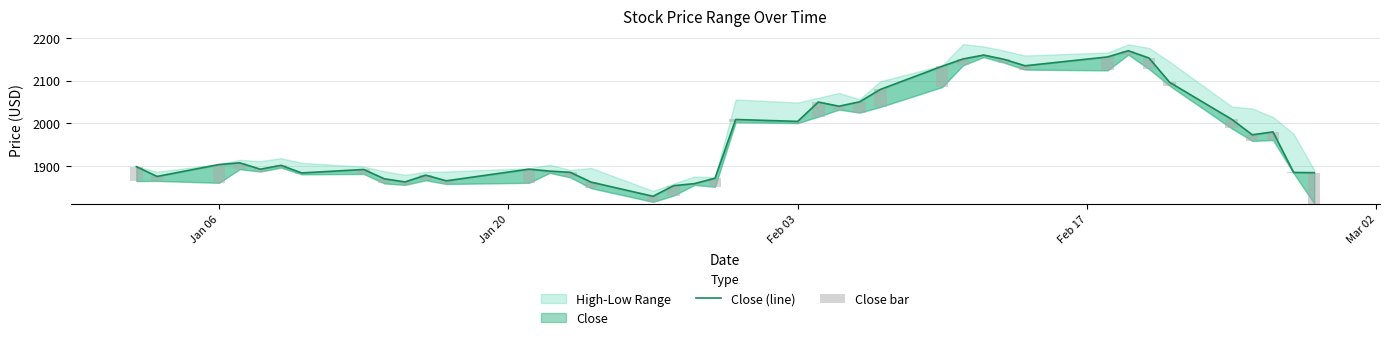

At how many categories does at least one series exceed 339?

40